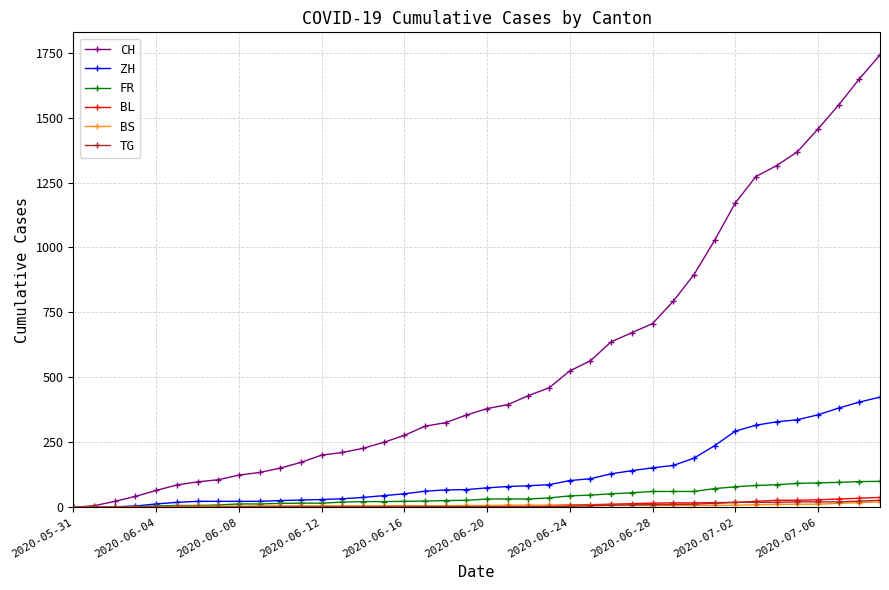

Count the number of categories in the chart.

40